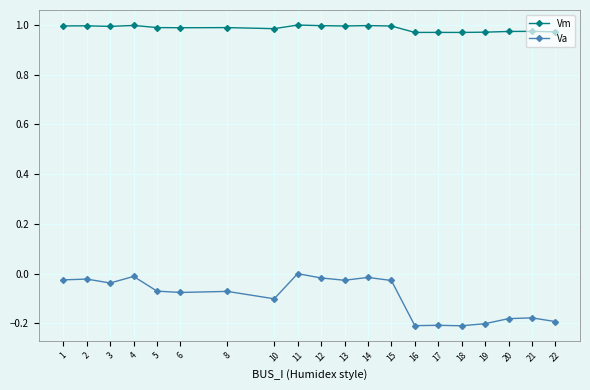

In Vm, how many points are higher than both neighbors (excluding endpoints)?

7